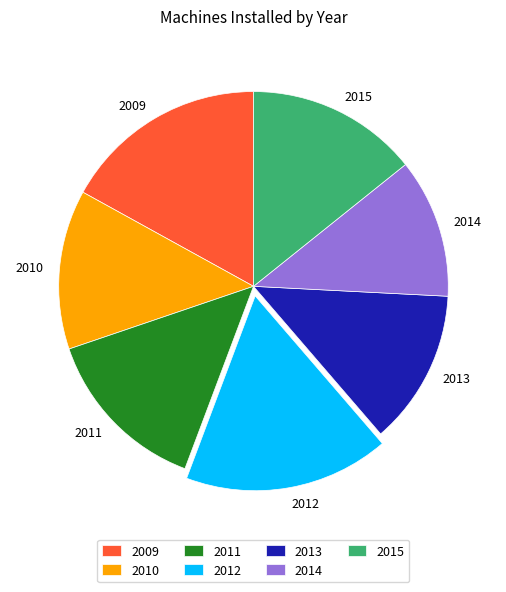

Combined, do 2013 and 2011 account for over 50%?

No